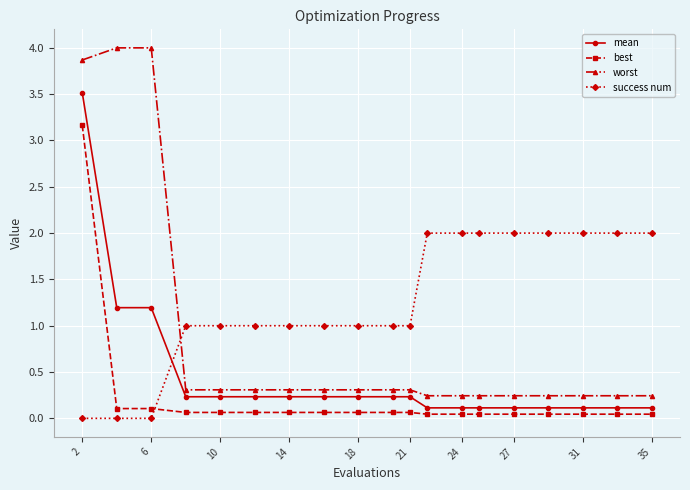

True or false: success num and mean cross at least once.

True